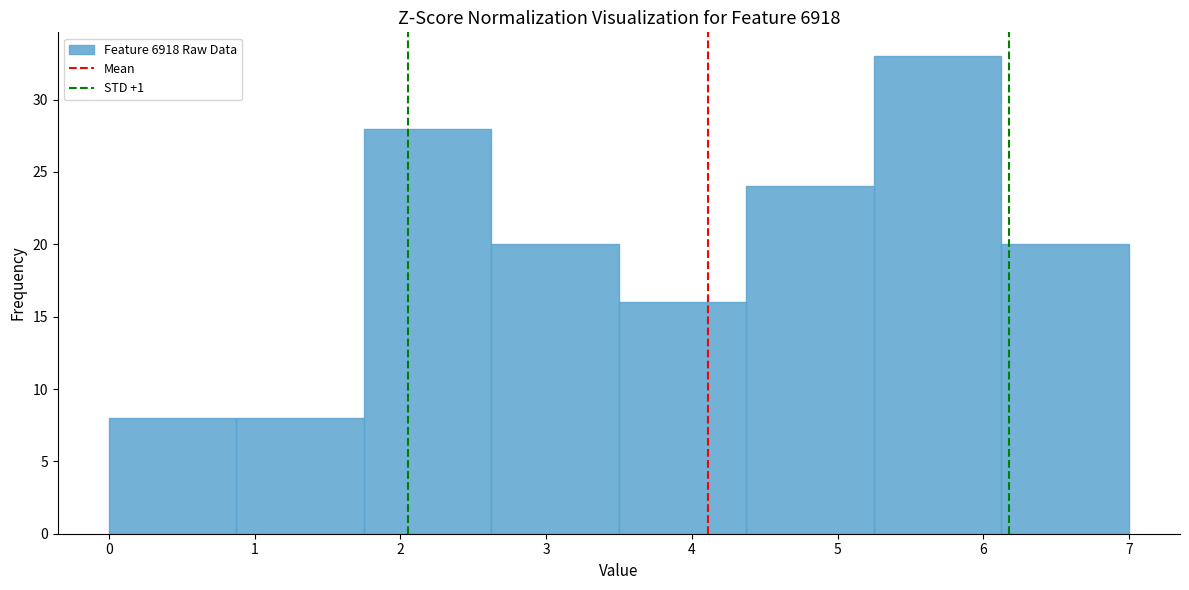

Reading left to right, transcribe this chart: for each bar, give the range it covers on the x-axis and its height. Neither the bar edges nor the heights are printed on the chart, so give them approximately, as read against the axes.

0.0 to 0.9: 8
0.9 to 1.8: 8
1.8 to 2.6: 28
2.6 to 3.5: 20
3.5 to 4.4: 16
4.4 to 5.3: 24
5.3 to 6.1: 33
6.1 to 7.0: 20